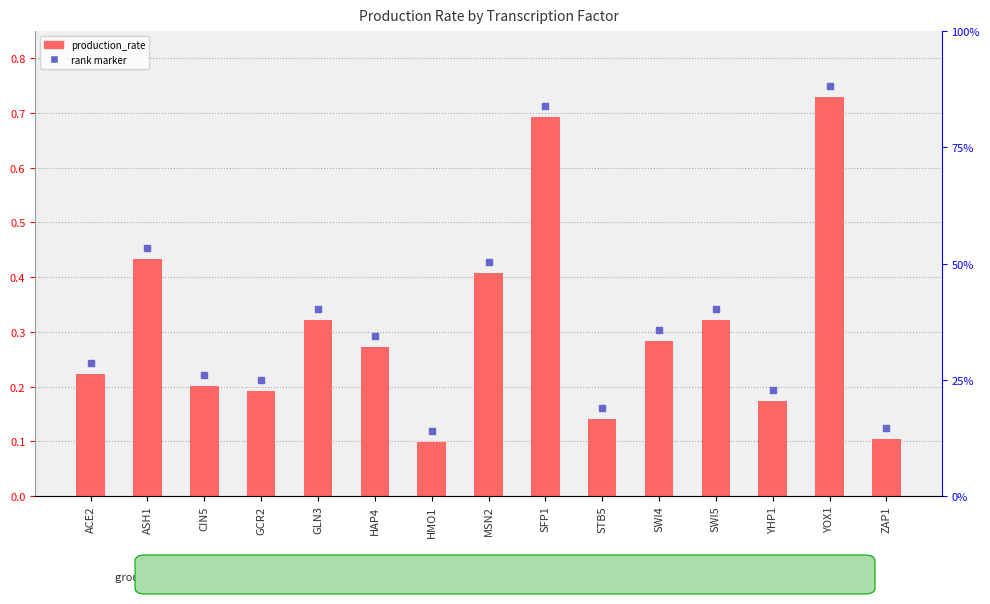

What is the average value?

0.3